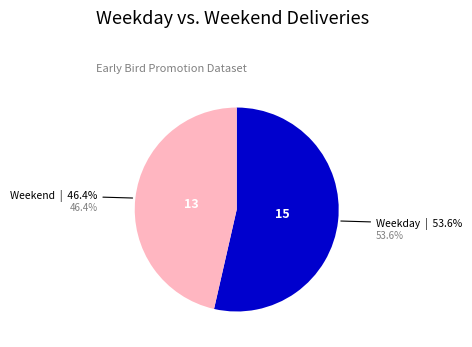

Does any single category account for the majority?

Yes